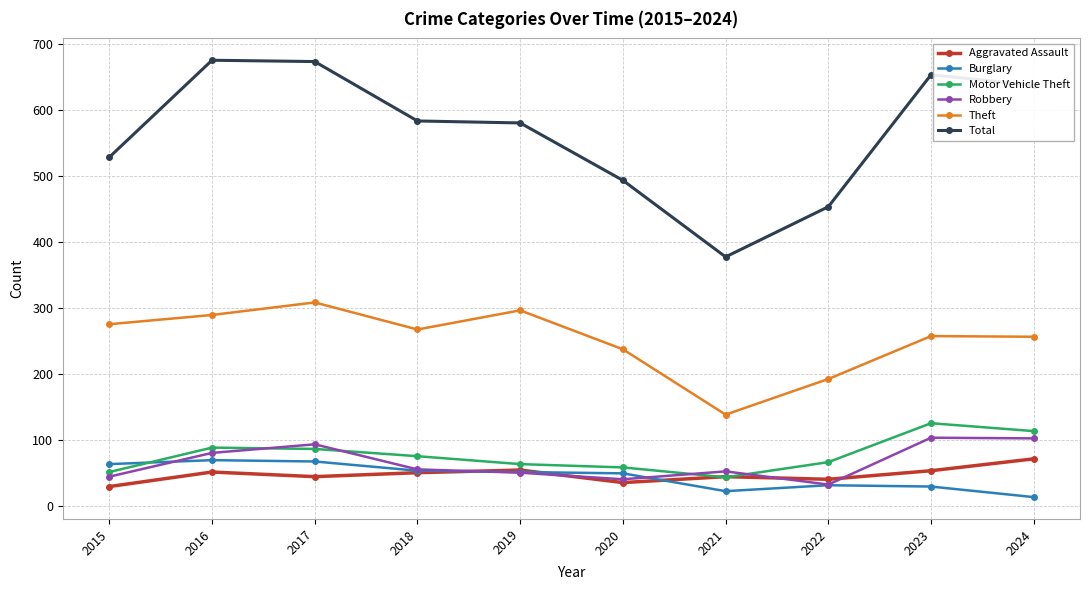

Does the chart display data point markers on the line(s)?

Yes